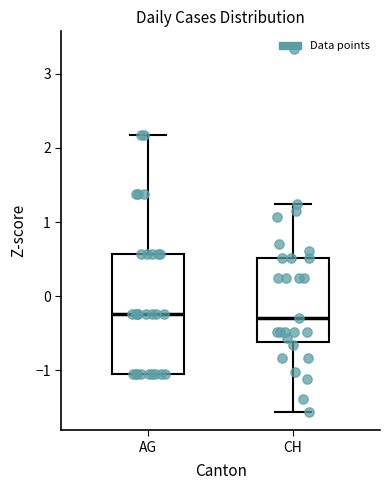

Reading left to right, transcribe this box plot: for each box, give where its median line is, the range the box spans, and where its two whiskers end, as read against the y-axis. The values are not printed on the chart, so give them approximately, as read against the axis.

AG: median -0.2, box -1.0 to 0.6, whiskers -1.0 to 2.2
CH: median -0.3, box -0.6 to 0.5, whiskers -1.6 to 1.2